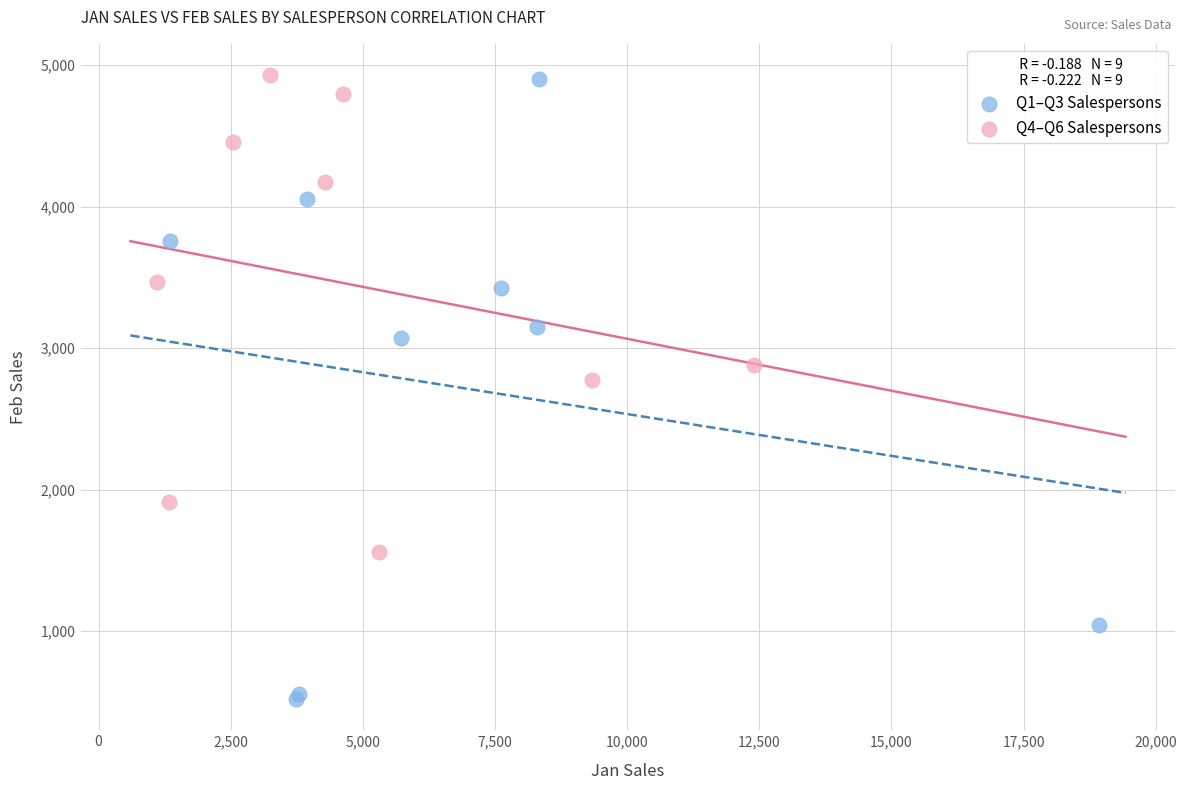

Which series has the widest spread of Y values?

Q1–Q3 Salespersons